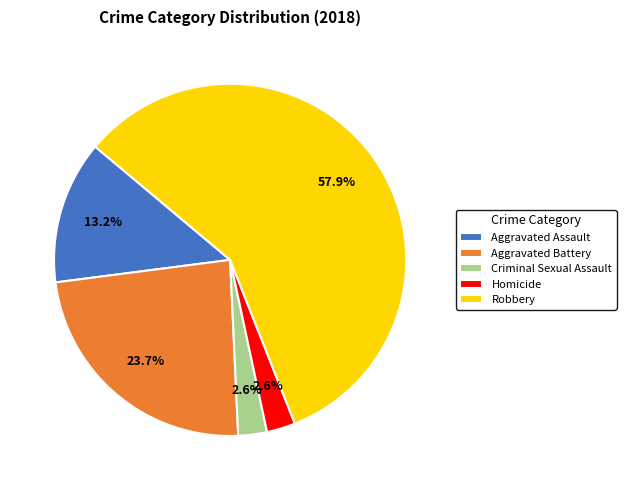

How many segments does this pie chart have?

5